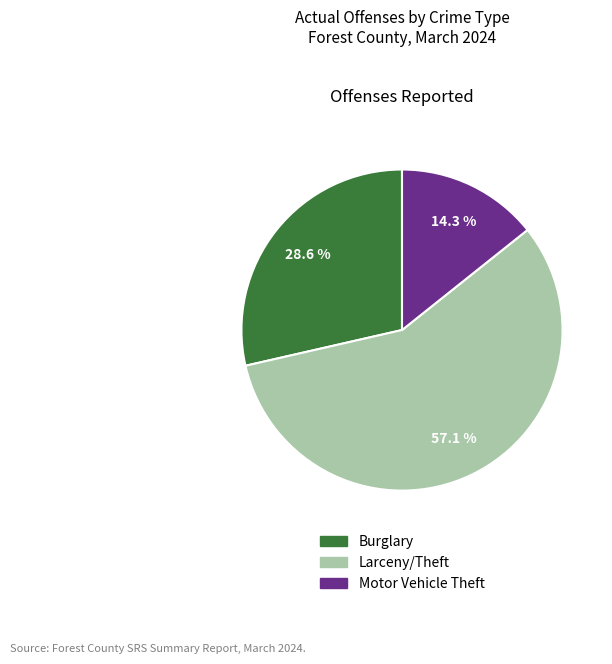

Which category accounts for the majority?

Larceny(Total) - Theft